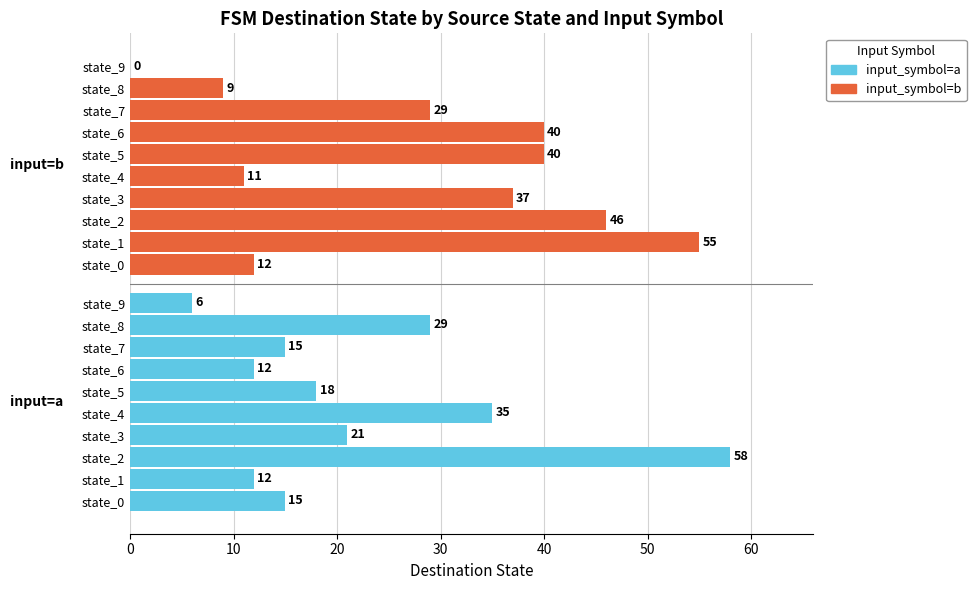

What is the average value of the input_symbol=a series?

22